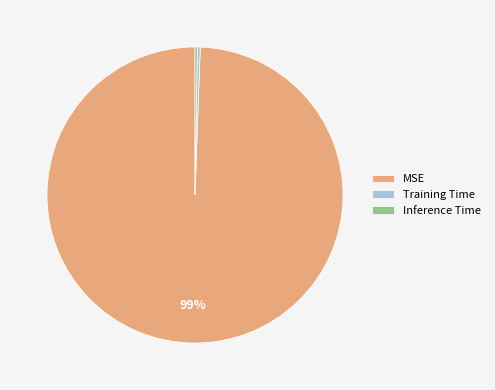

Is the sum of MSE and Training Time greater than half?

Yes